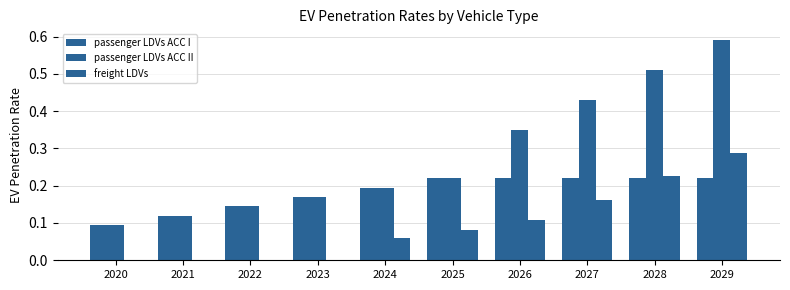

Does the chart contain stacked bars?

No